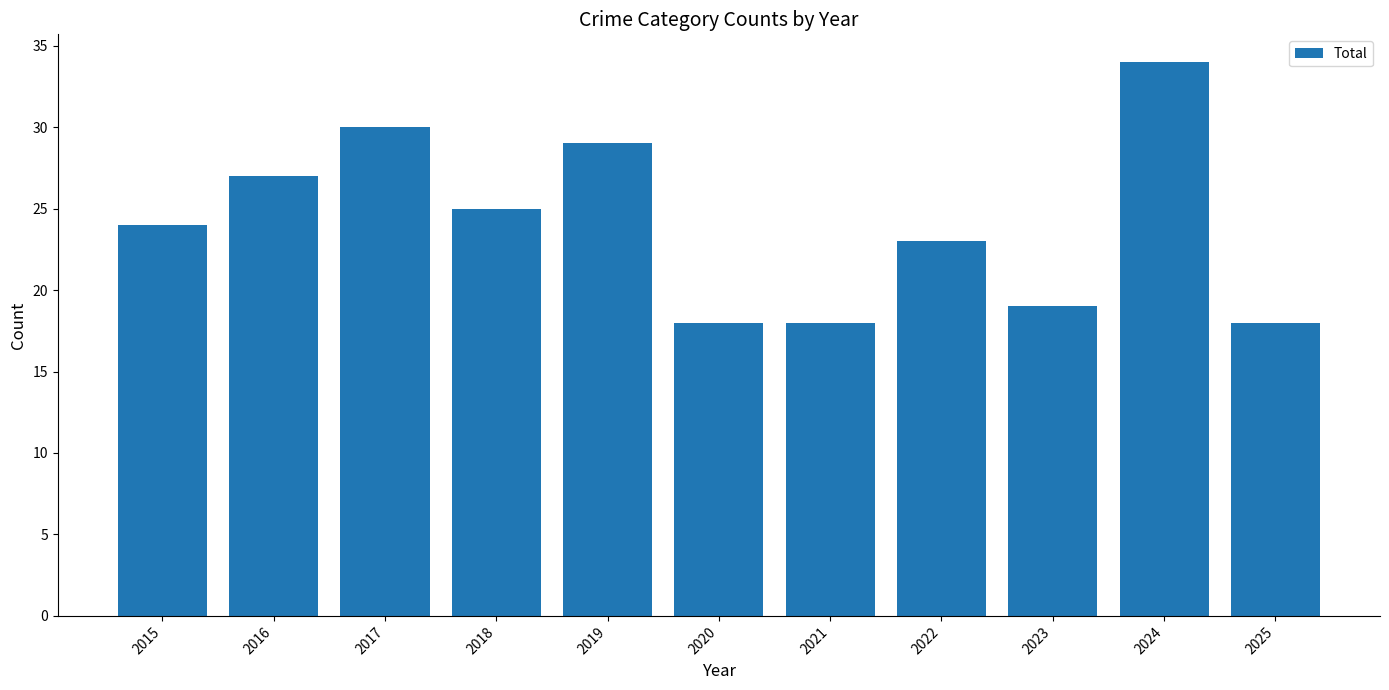

Between 2024 and 2015, which is larger?

2024